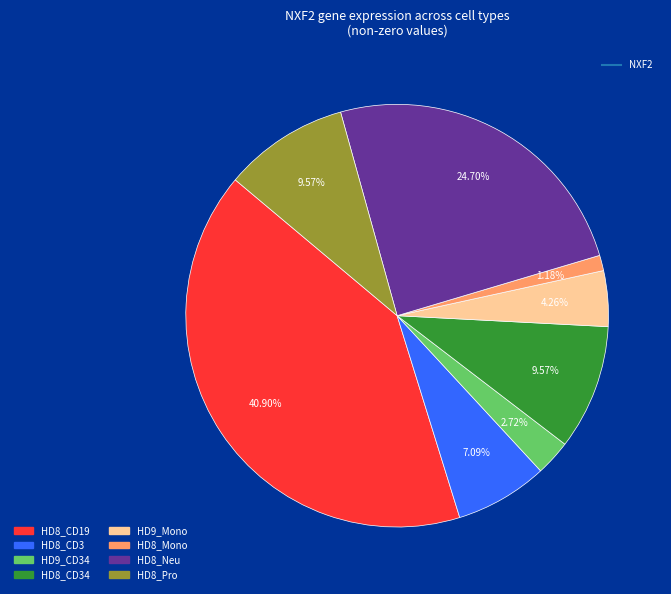

Is there a majority slice in this chart?

No